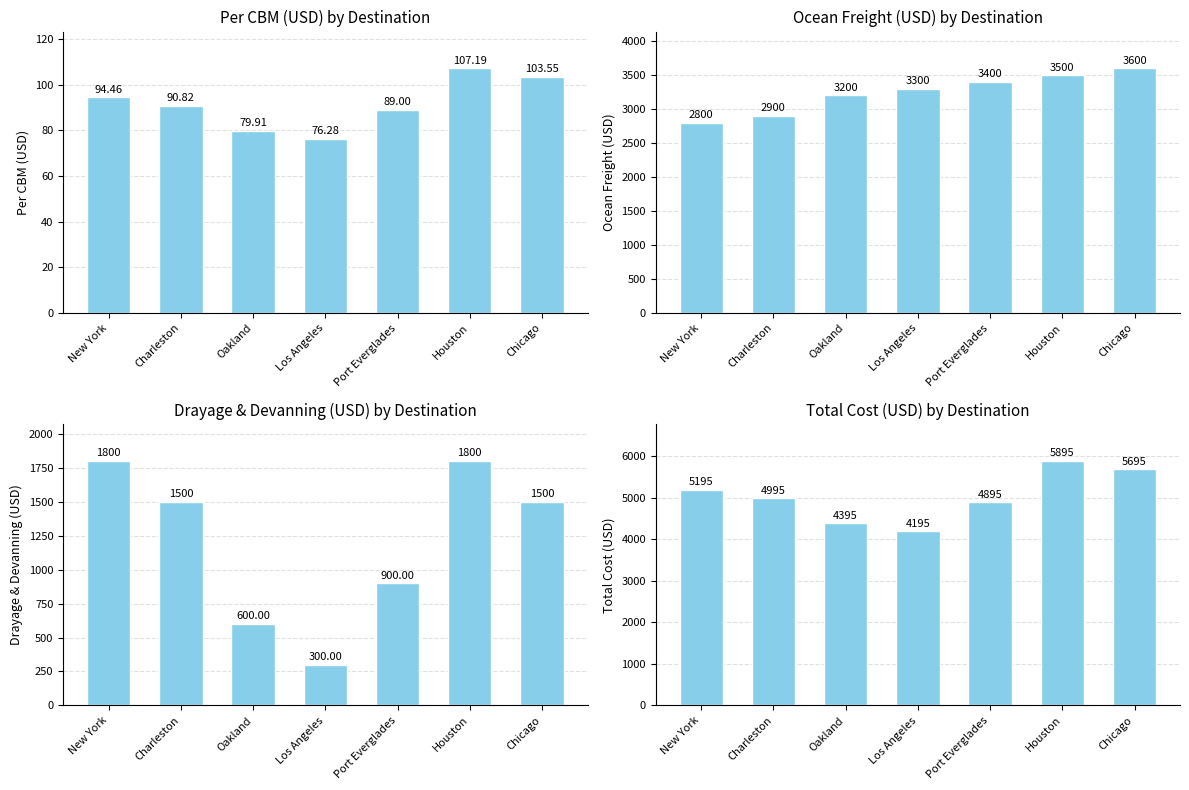

Is it true that Per CBM (USD) equals 182.3 at Houston?

False